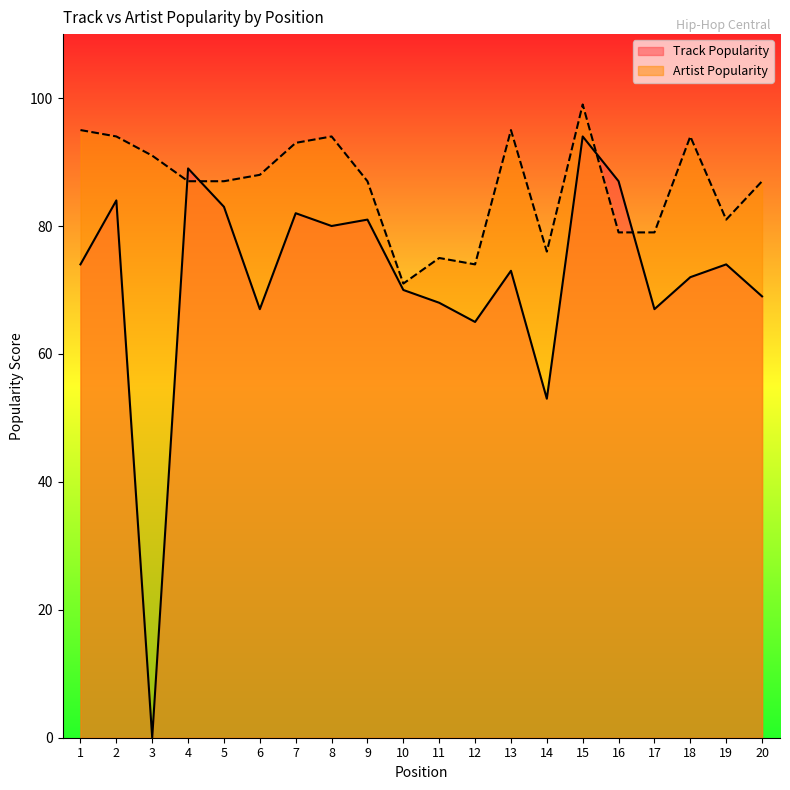

What is the approximate value of Artist Popularity at 20, to the nearest 5?

85